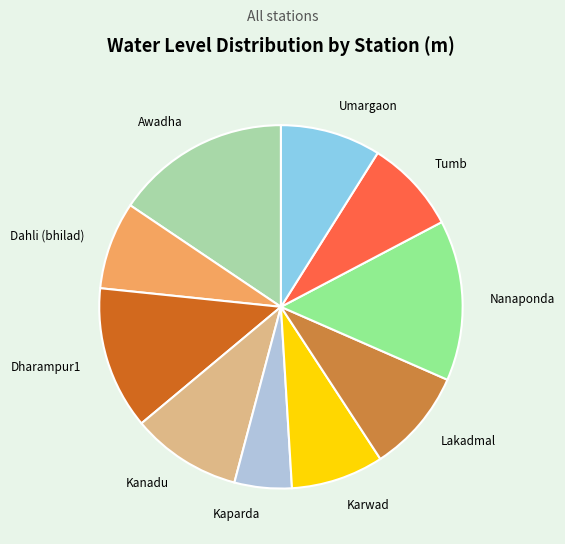

True or false: Dahli (bhilad) accounts for 2% of the total.

False